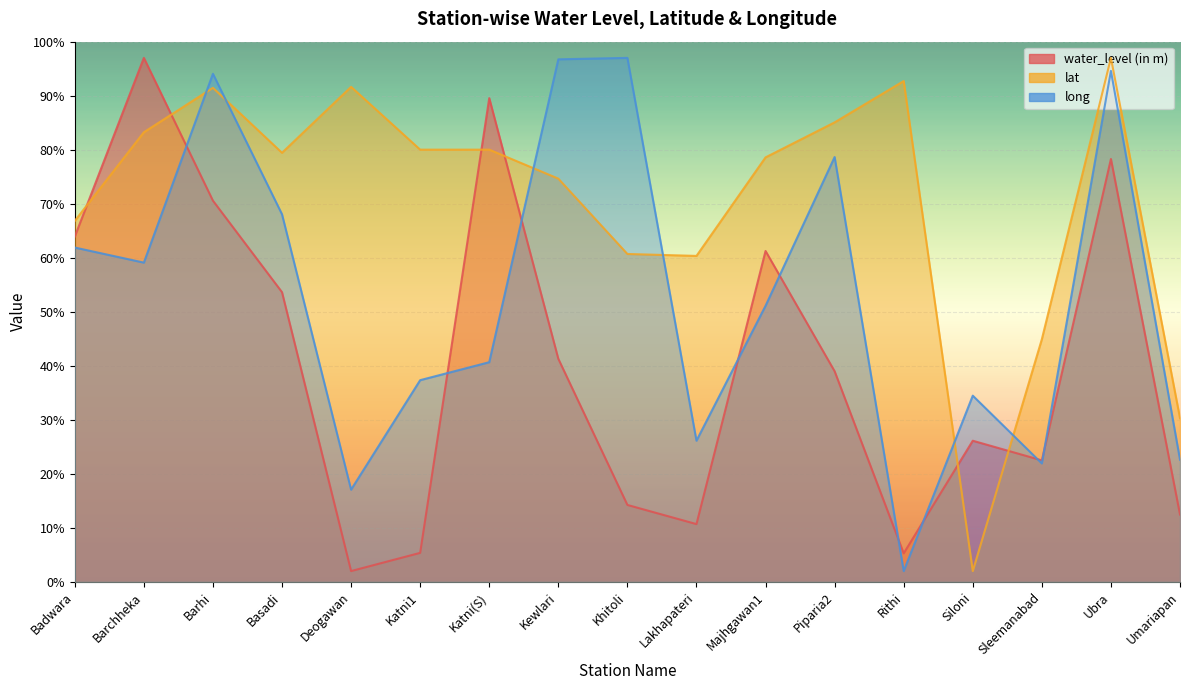

At how many categories does at least one series exceed 7?

17